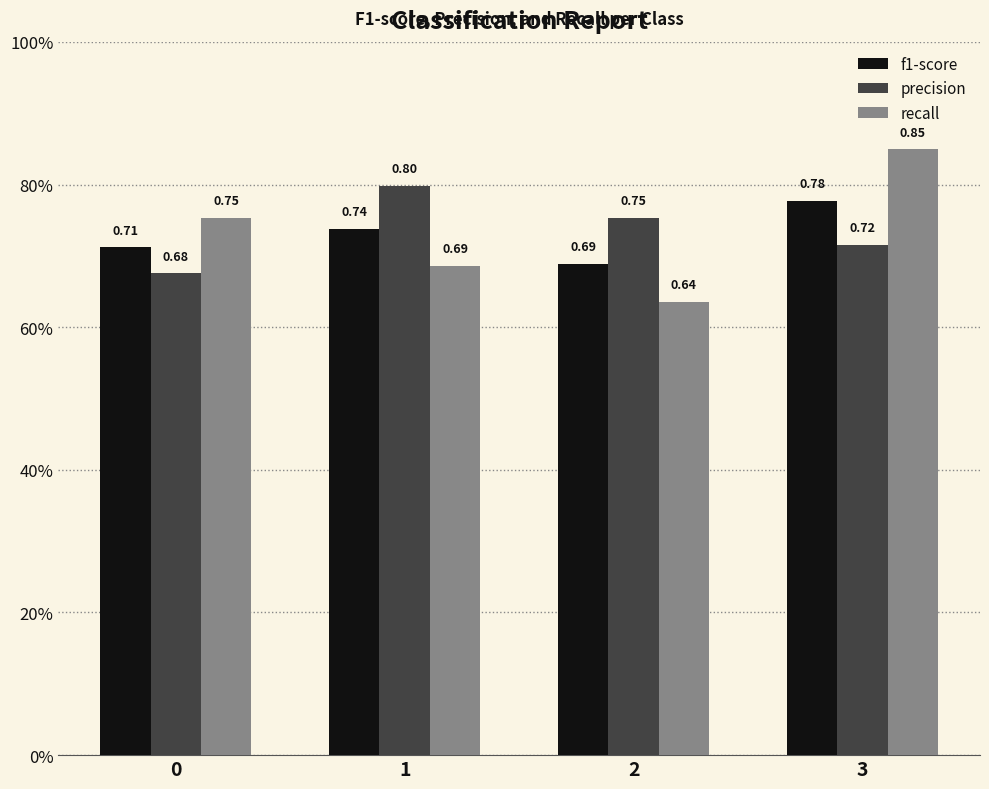

What is the sum of the precision values at 1 and 3?

1.5